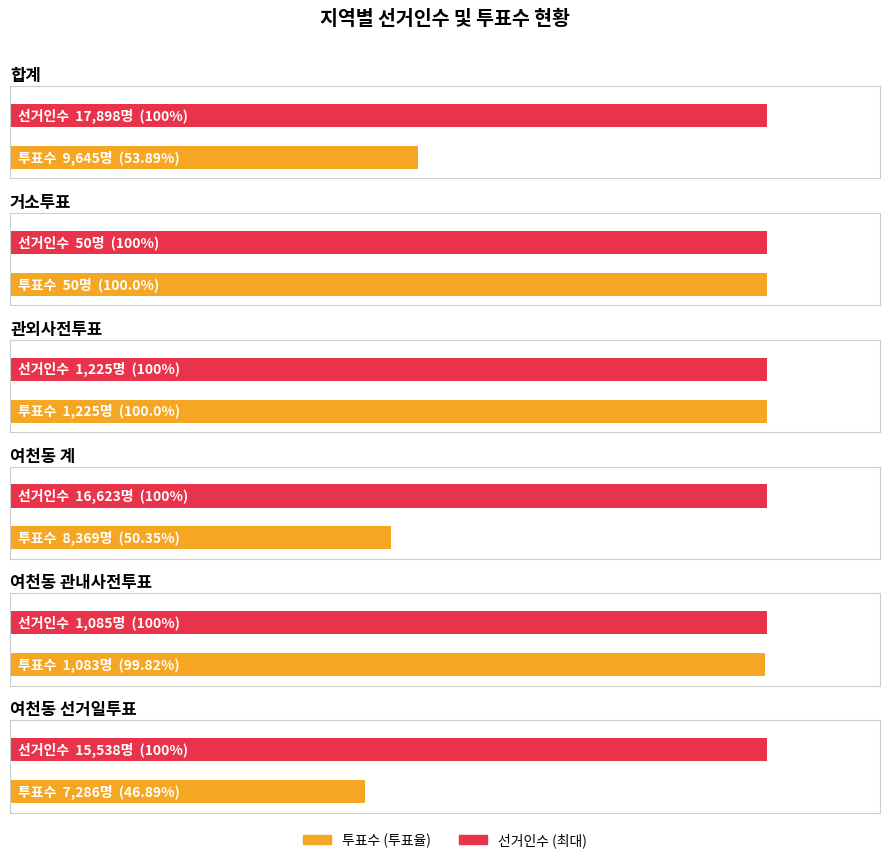

At which category is the sum across all series the highest?

합계